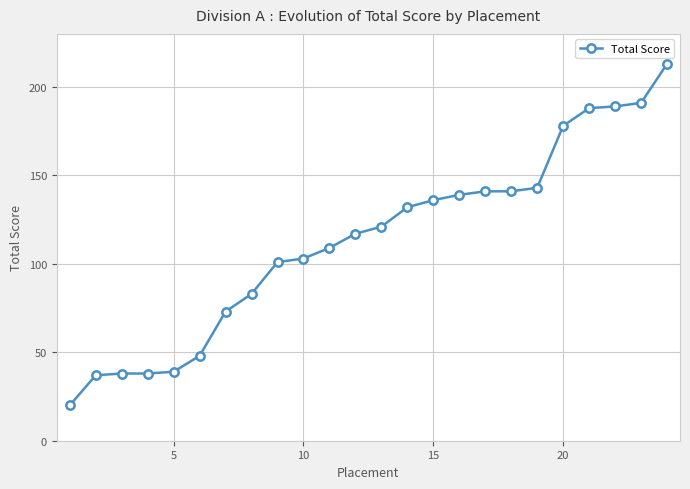

How many values are below 121?

12